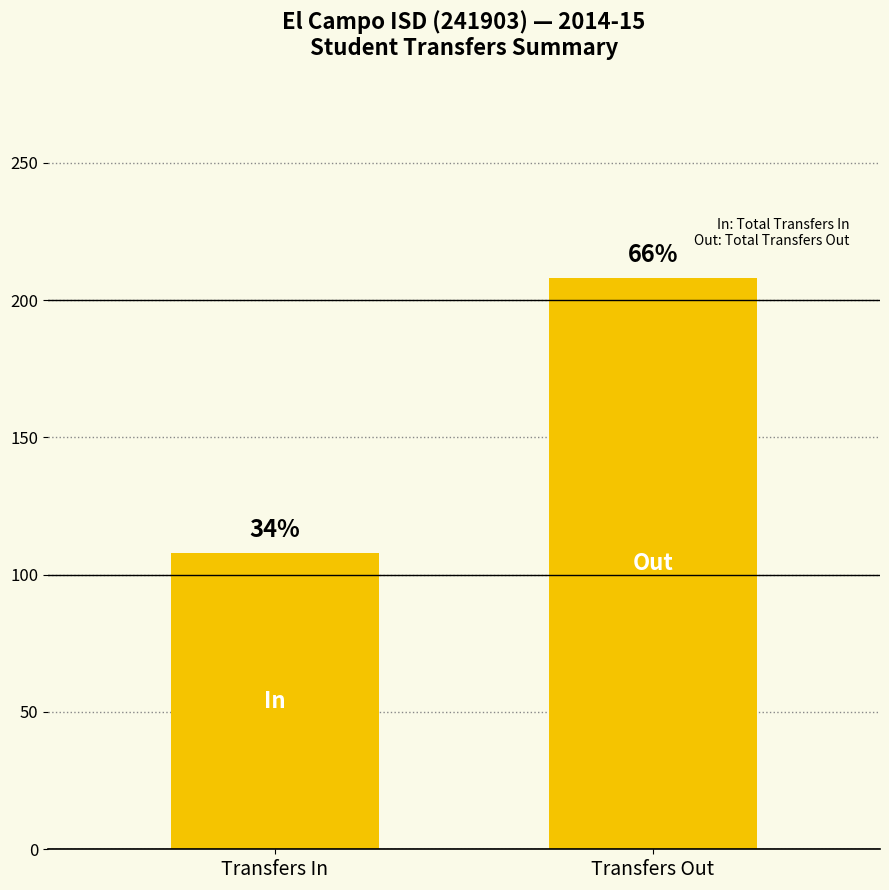

What is the label of the 1st bar from the right?

Transfers Out